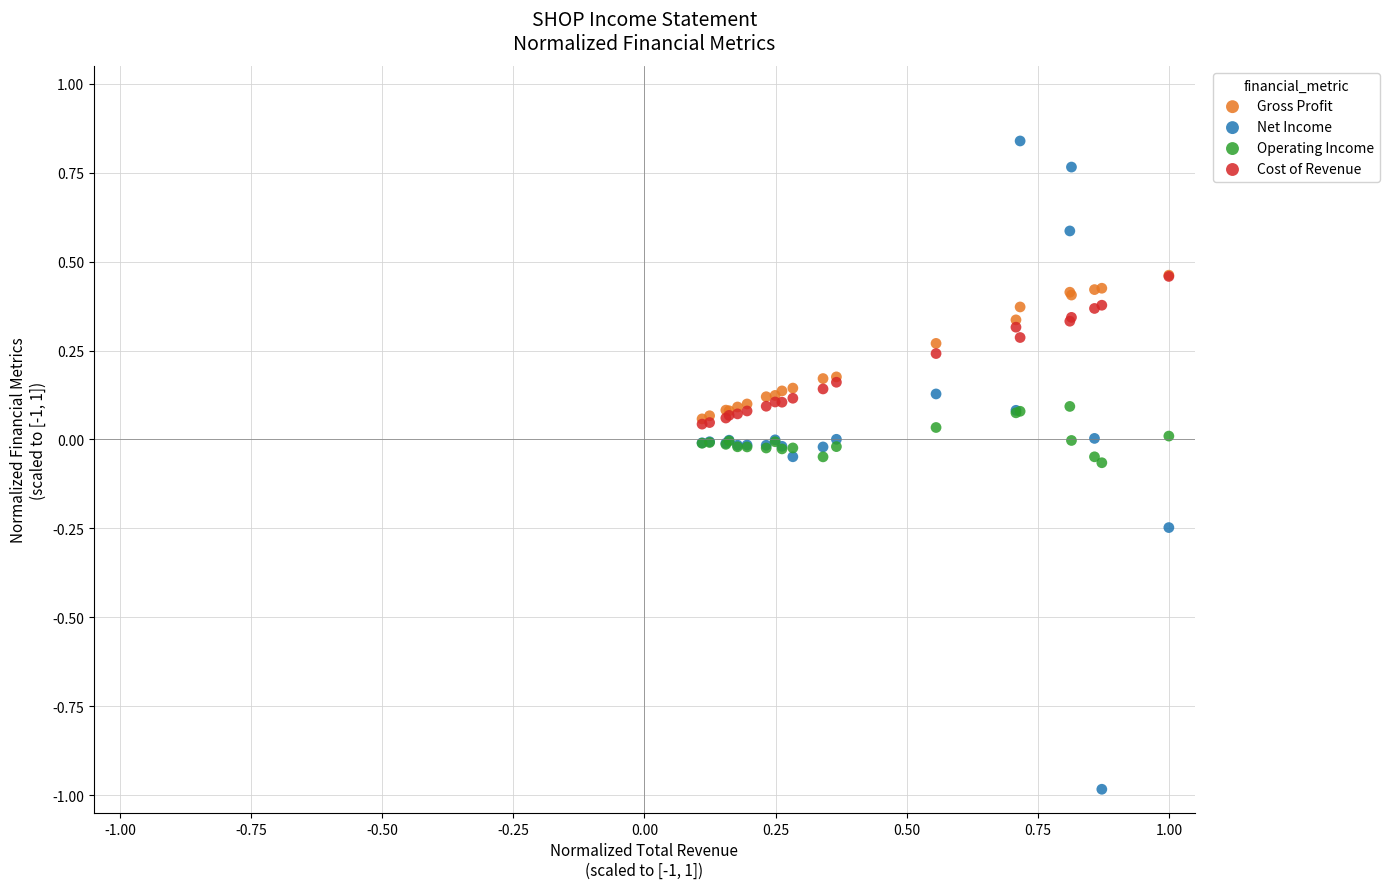

What are all the series names shown in the legend?

Gross Profit, Net Income, Operating Income, Cost of Revenue